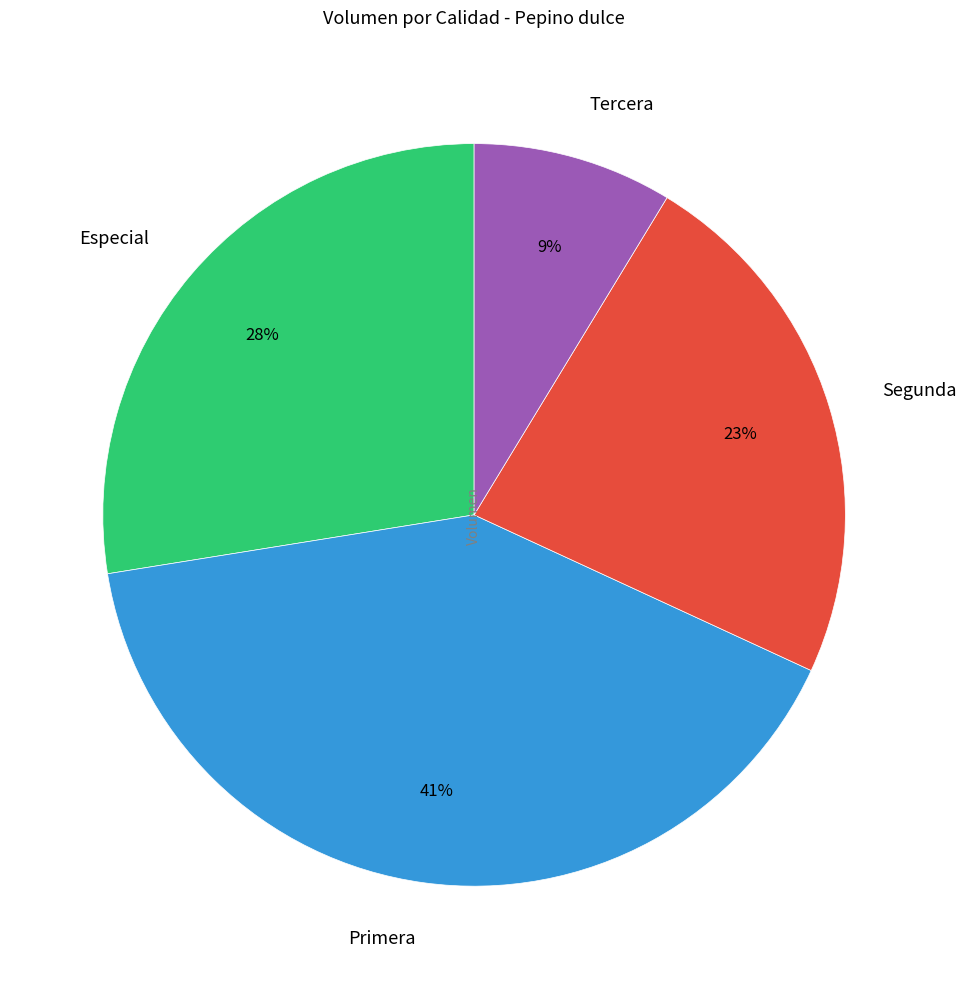

Is there a majority slice in this chart?

No